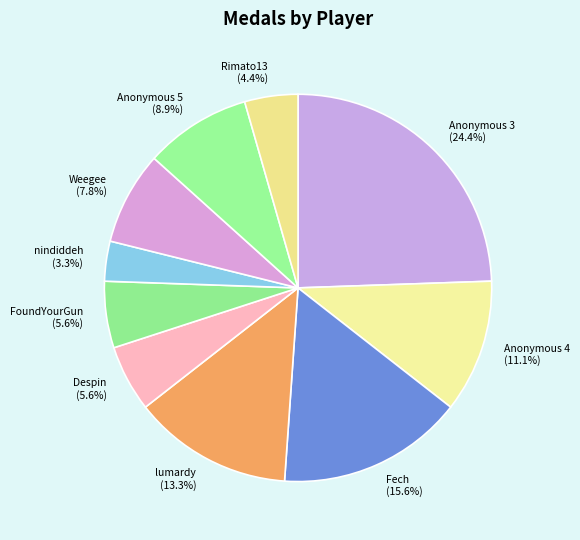

How much of the chart is everything except lumardy (13.3%)?

86.7%